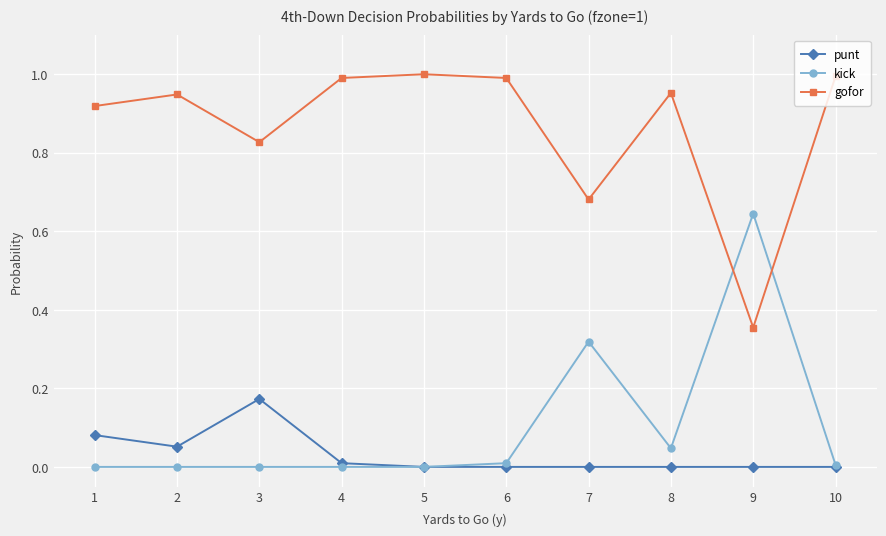

Is it true that kick equals 0.3 at 3?

False